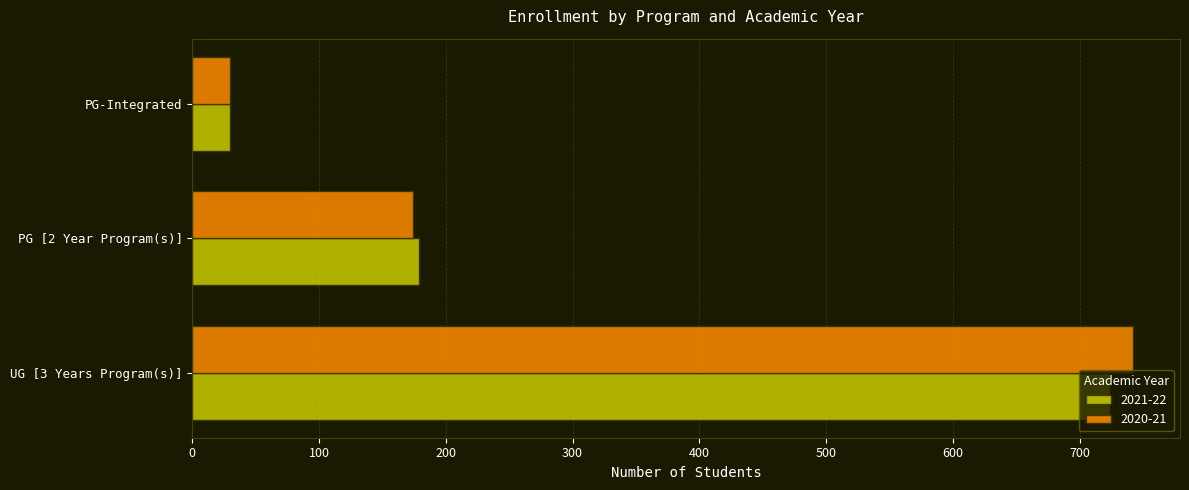

The 2021-22 series shows 285 at UG [3 Years Program(s)]. True or false?

False